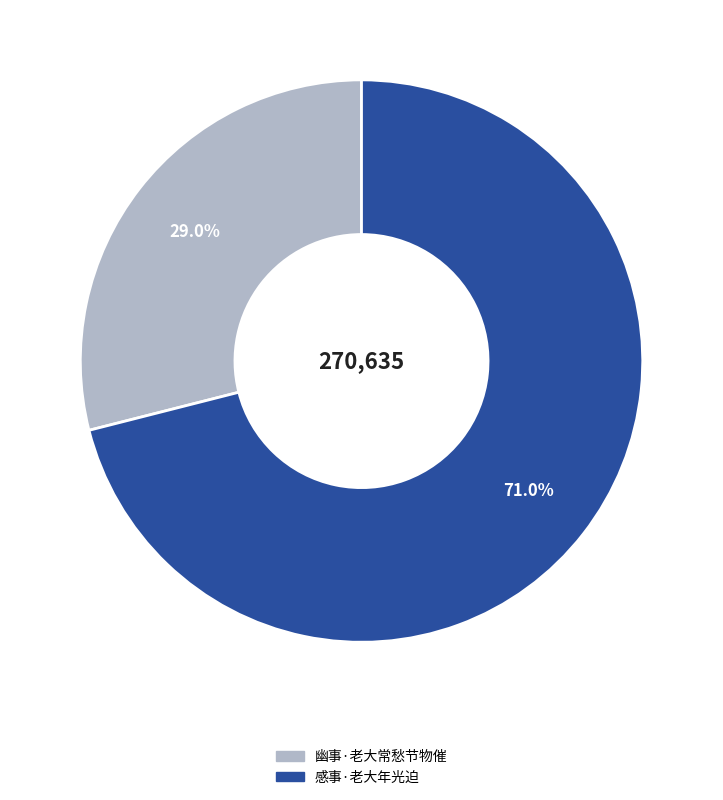

Does any single category account for the majority?

Yes